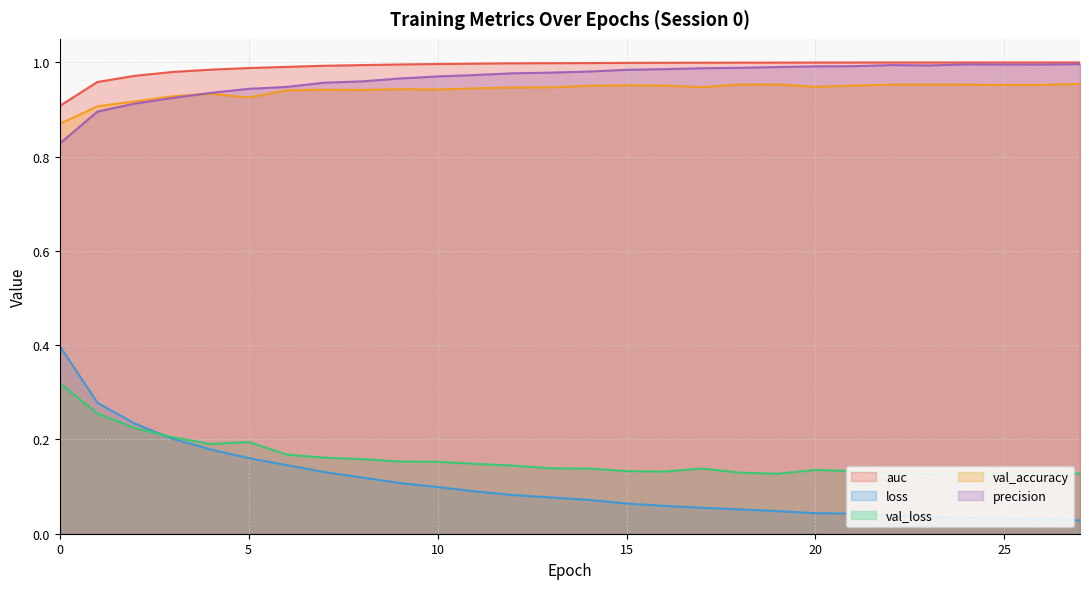

Which series has the widest spread of values?

loss